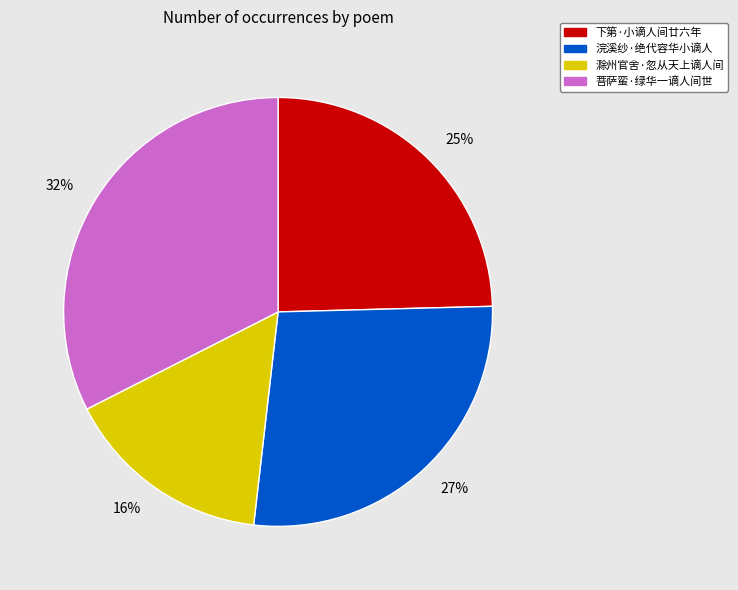

Which has a higher value, 25% or 27%?

27%